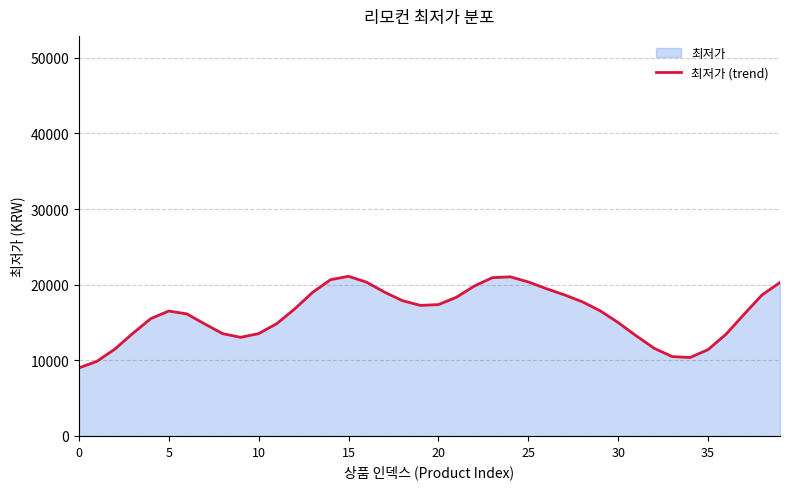

What is the value of the 22nd point from the left?

18339